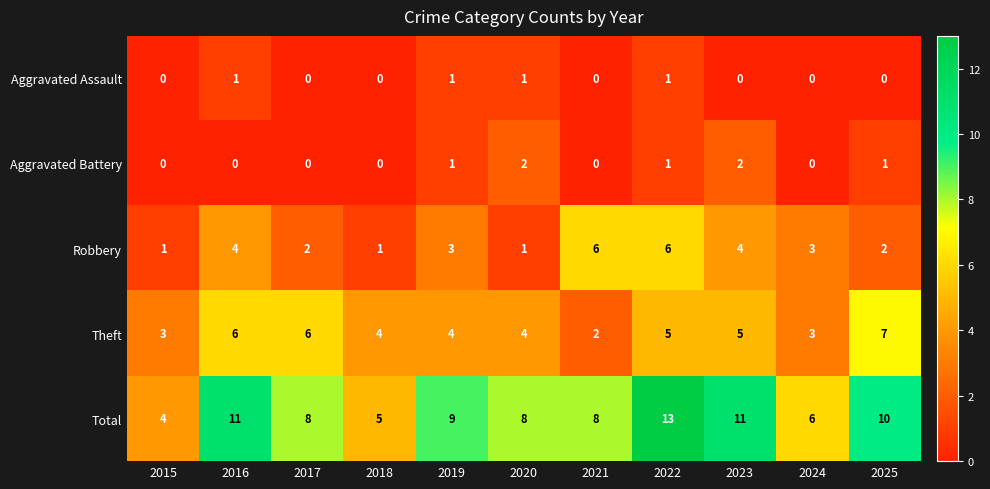

What is the average value of the Total series?

8